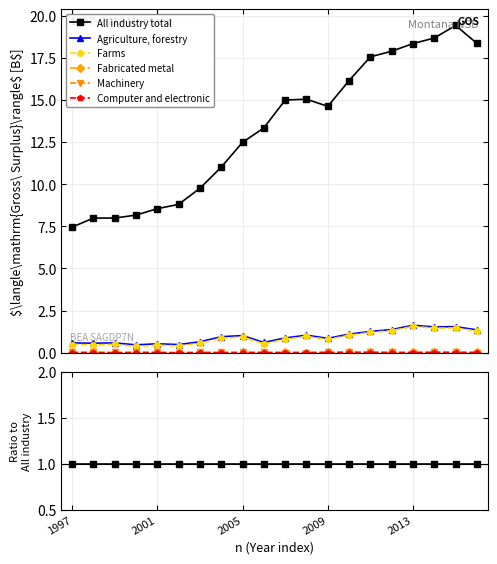

Reading right to left, transcribe all the data shown in this chart.

All industry total: 1.0	1.0	1.0	1.0	1.0	1.0	1.0	1.0	1.0	1.0	1.0	1.0	1.0	1.0	1.0	1.0	1.0	1.0	1.0	1.0
Agriculture, forestry: 0.1	0.1	0.1	0.1	0.1	0.1	0.1	0.1	0.1	0.1	0.0	0.1	0.1	0.1	0.1	0.1	0.1	0.1	0.1	0.1
Farms: 0.1	0.1	0.1	0.1	0.1	0.1	0.1	0.1	0.1	0.1	0.0	0.1	0.1	0.1	0.0	0.1	0.0	0.1	0.1	0.1
Fabricated metal: 0.0	0.0	0.0	0.0	0.0	0.0	0.0	0.0	0.0	0.0	0.0	0.0	0.0	0.0	0.0	0.0	0.0	0.0	0.0	0.0
Machinery: -0.0	0.0	0.0	-0.0	0.0	0.0	0.0	0.0	0.0	0.0	0.0	0.0	0.0	0.0	-0.0	0.0	0.0	0.0	0.0	0.0
Computer and electronic: 0.0	0.0	0.0	0.0	0.0	0.0	0.0	0.0	0.0	0.0	0.0	0.0	0.0	0.0	0.0	0.0	-0.0	-0.0	0.0	0.0